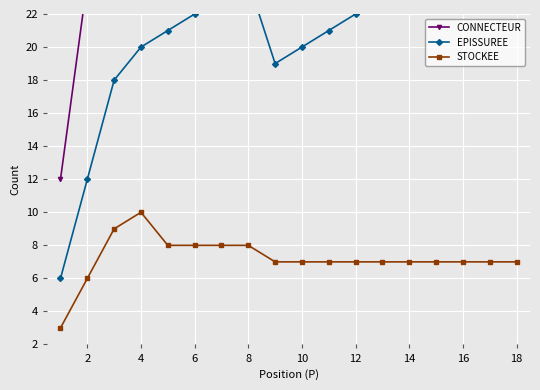

True or false: EPISSUREE and STOCKEE cross at least once.

False